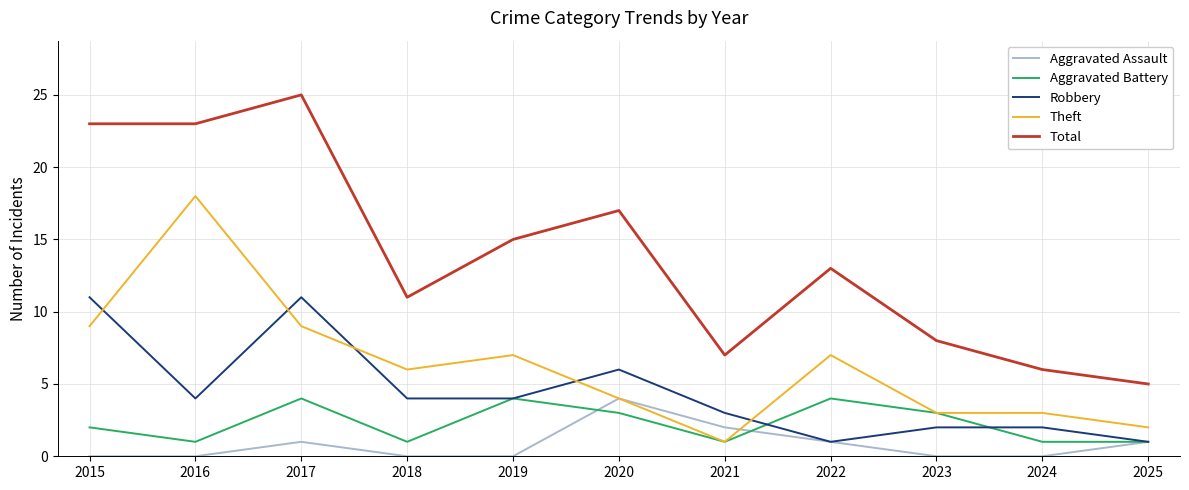

True or false: Aggravated Assault and Aggravated Battery intersect in this chart.

True